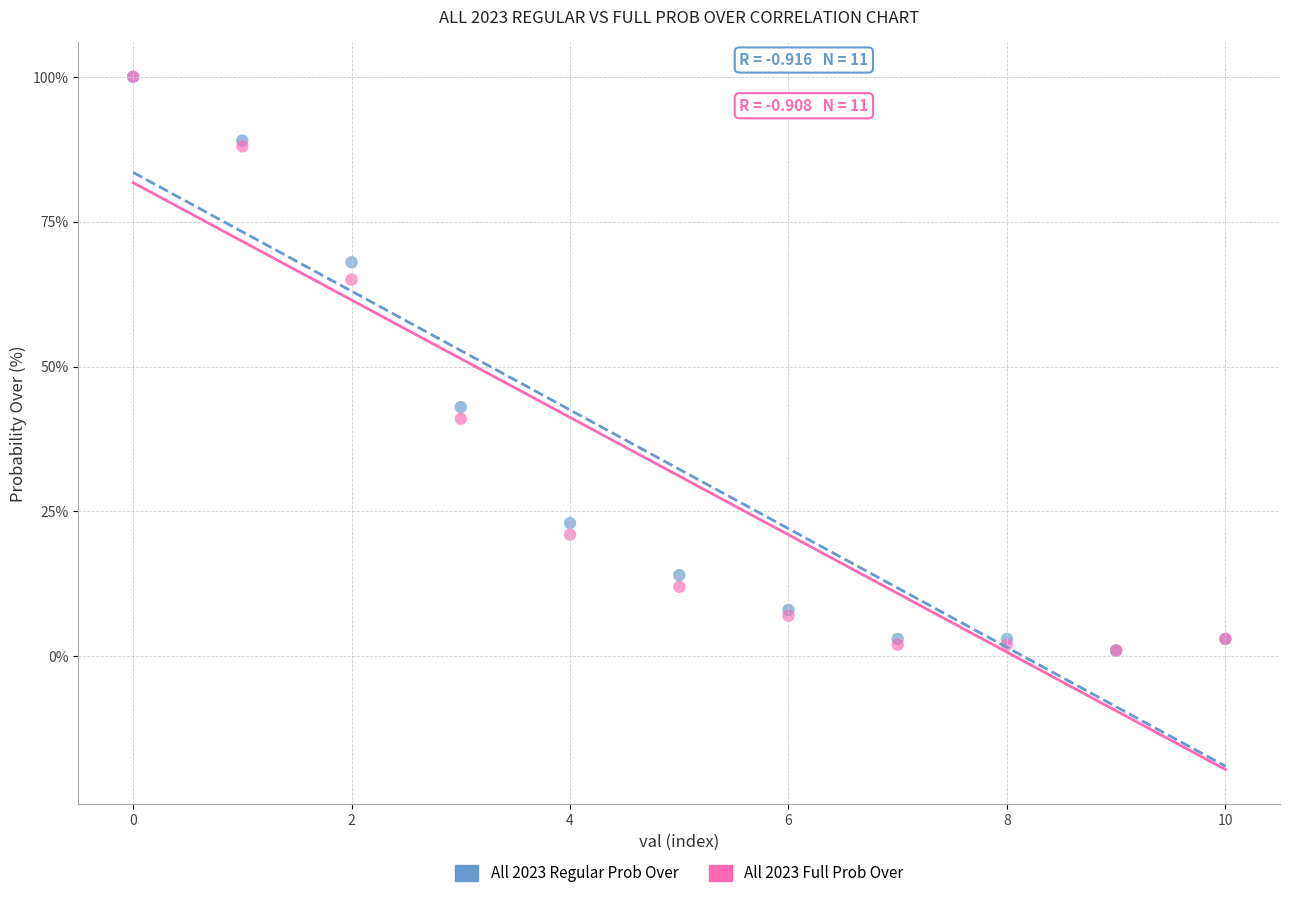

Across all series, what Y value is closest to 50?

43